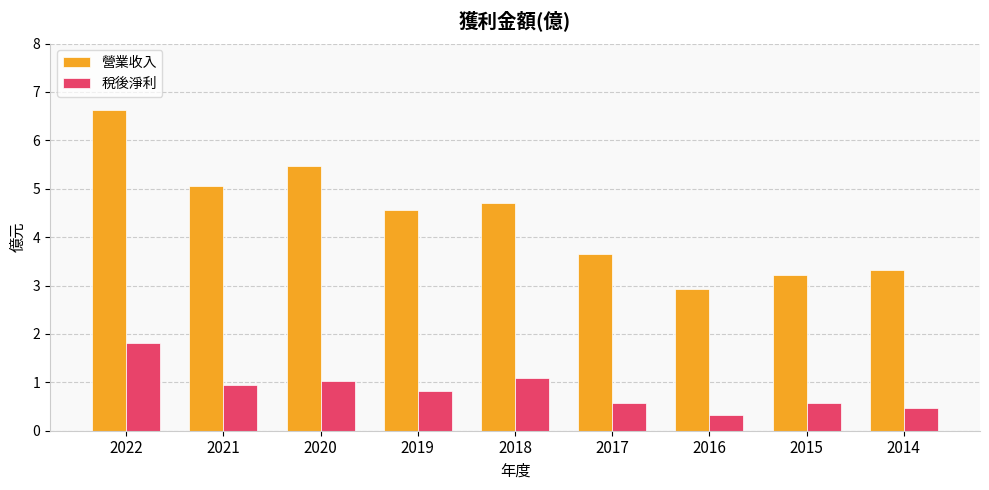

List the series in order of their overall mean, lowest first.

稅後淨利, 營業收入